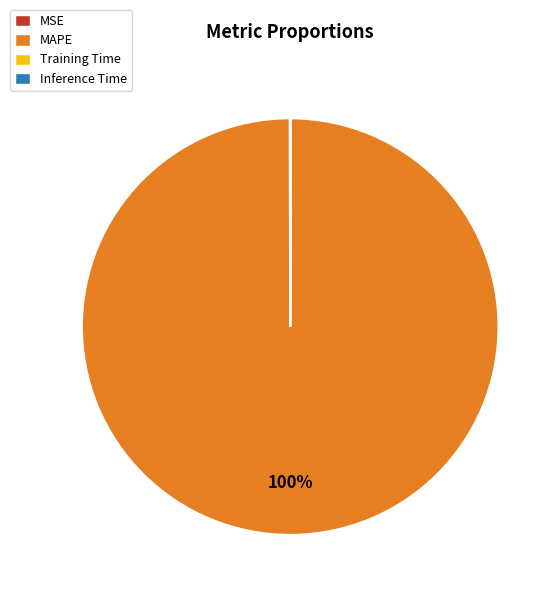

True or false: MAPE accounts for 100% of the total.

True